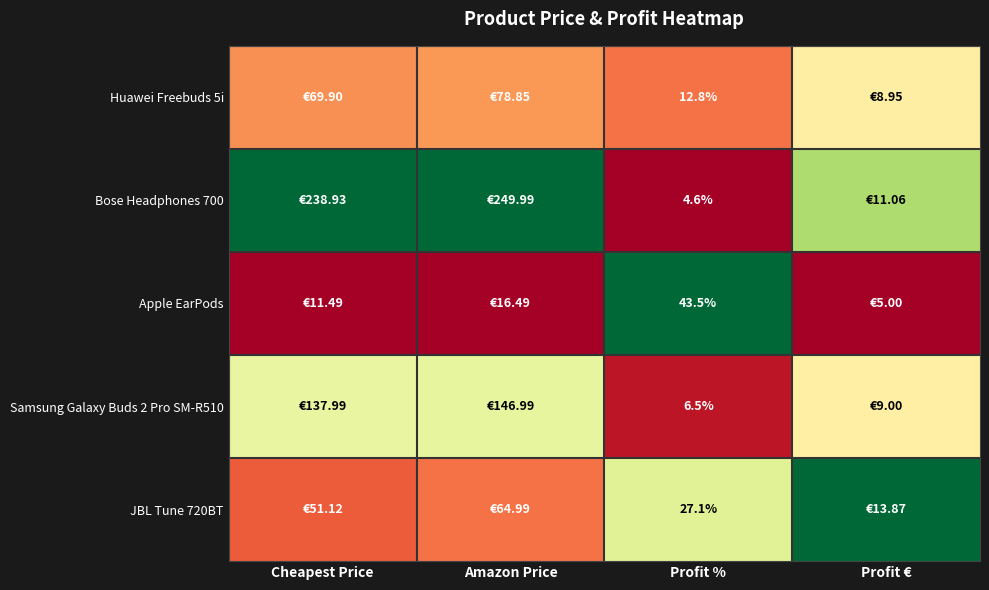

Which series has the widest spread of values?

Bose Headphones 700